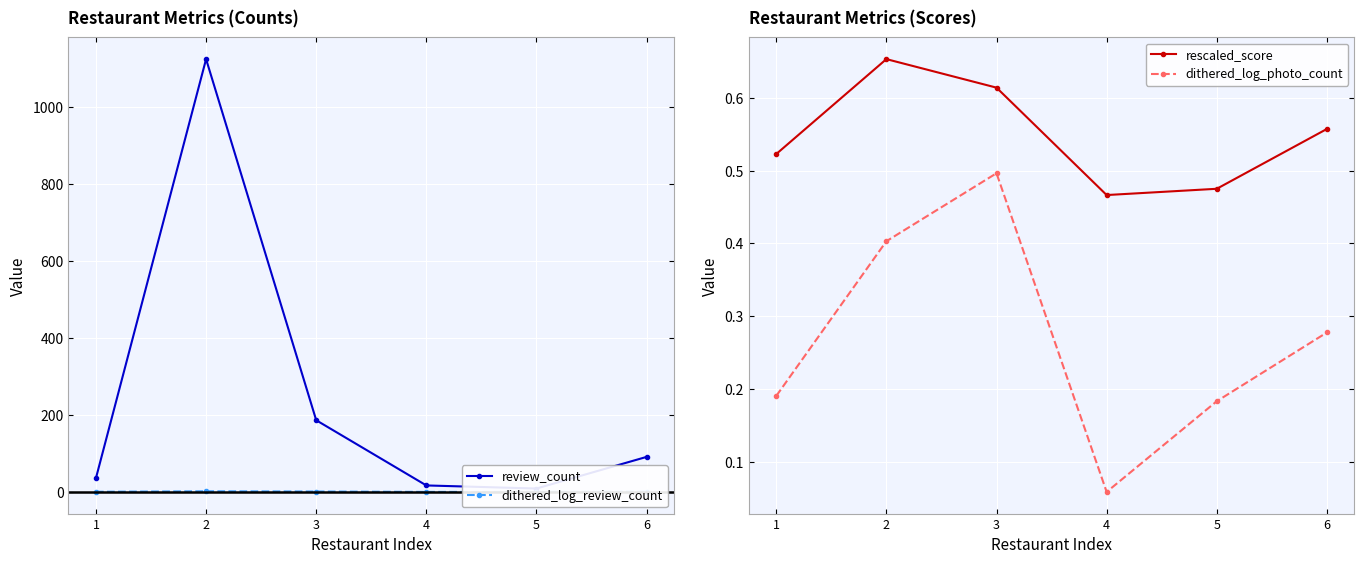

True or false: rescaled_score and dithered_log_photo_count intersect in this chart.

False